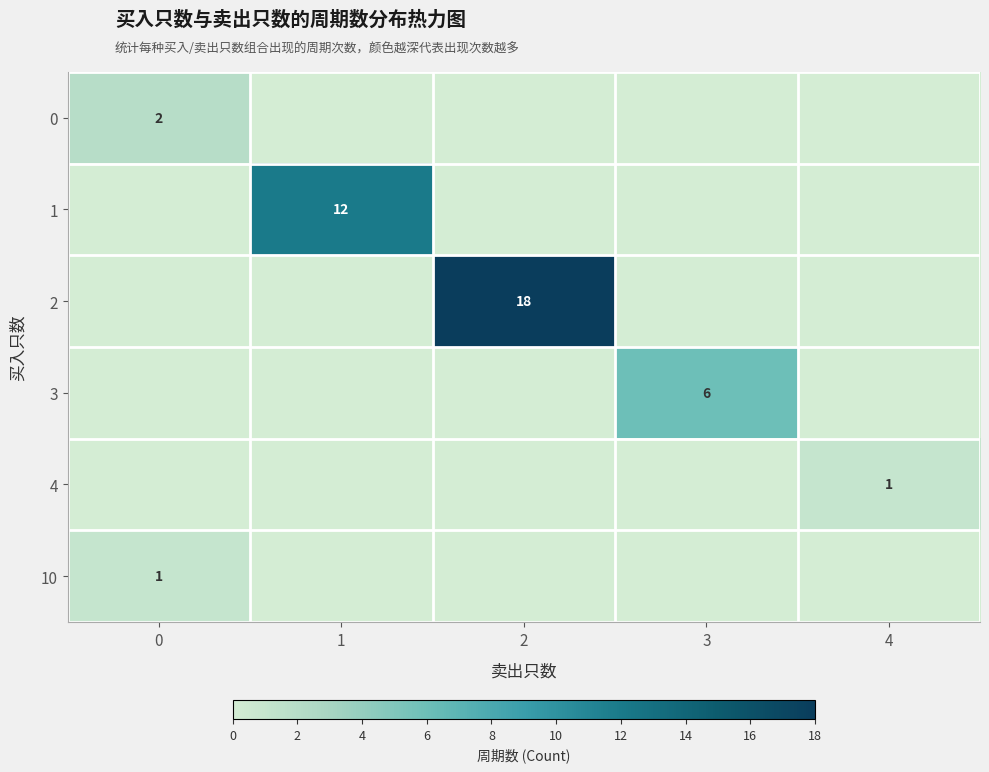

The 3 series shows 6 at 3. True or false?

True